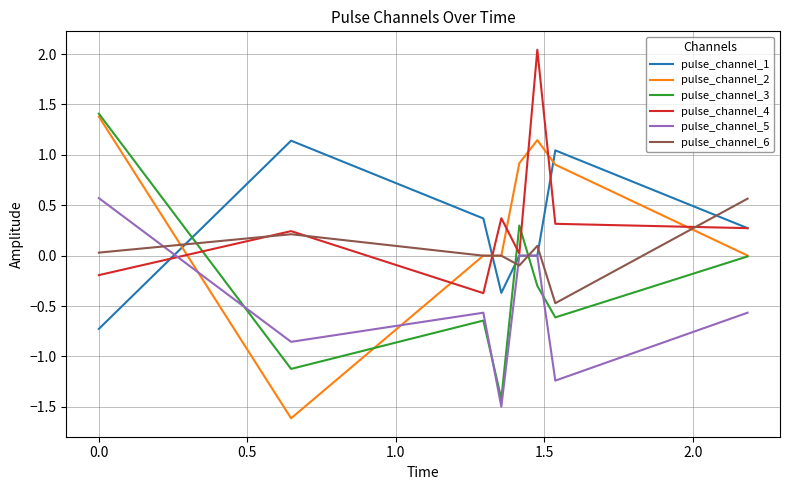

In pulse_channel_4, how many points are lower than both neighbors (excluding endpoints)?

2